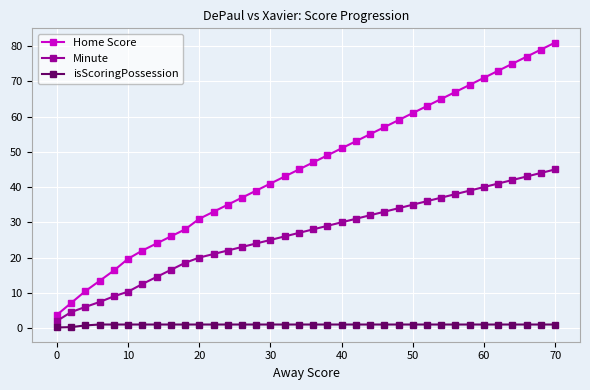

Which series has the largest total across all categories?

Home Score